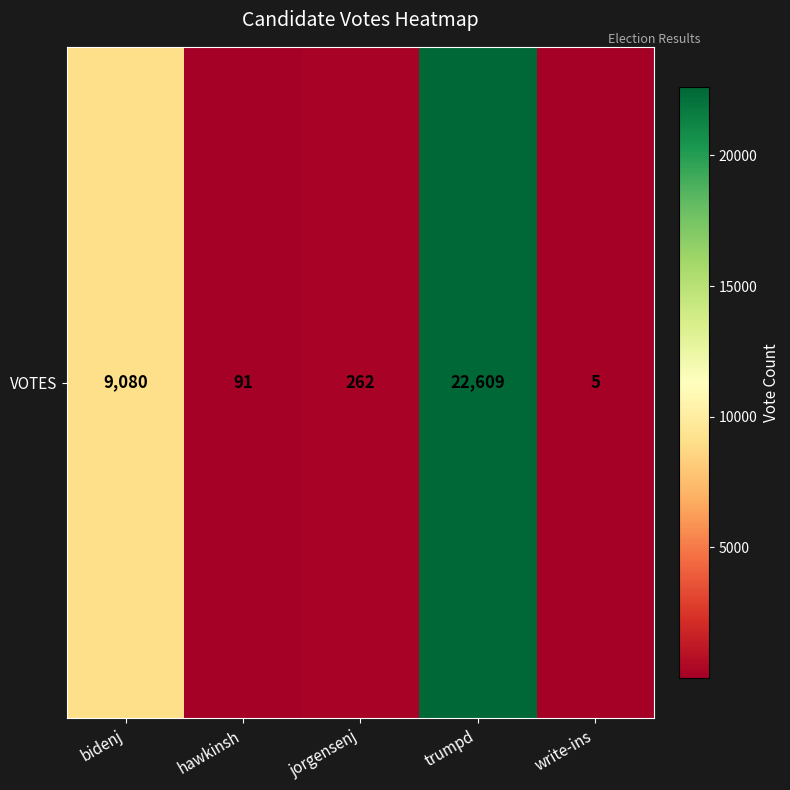

Rank the categories by value from lowest to highest.

write-ins, hawkinsh, jorgensenj, bidenj, trumpd